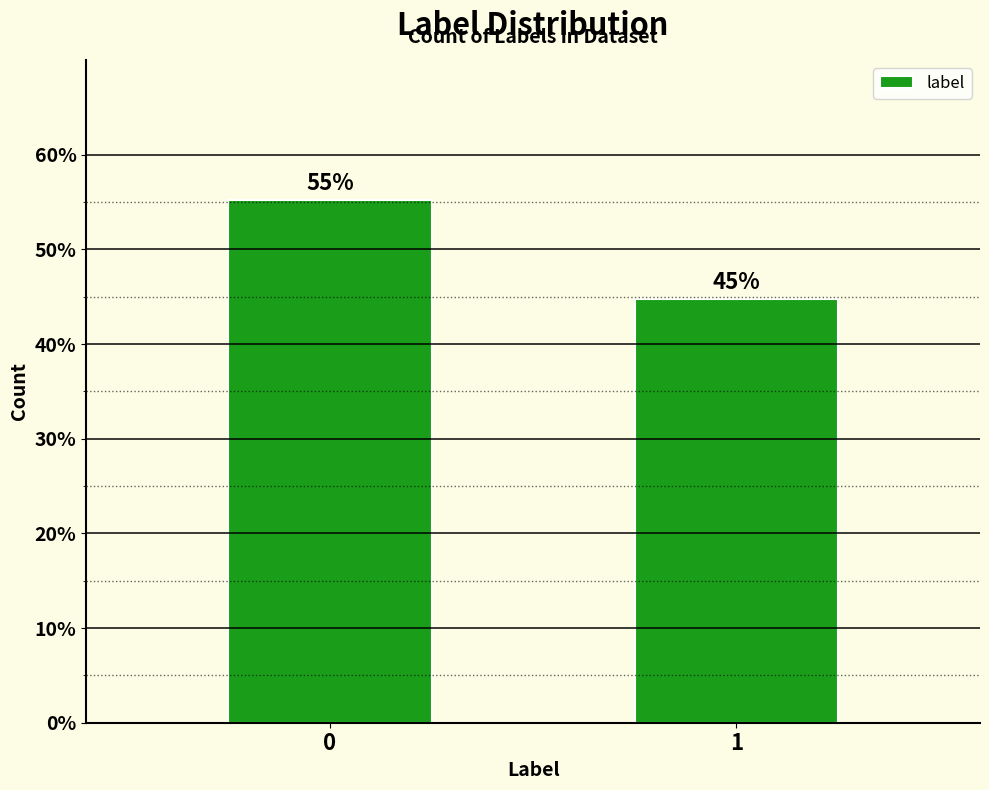

What is the maximum value shown in the chart?

55.3